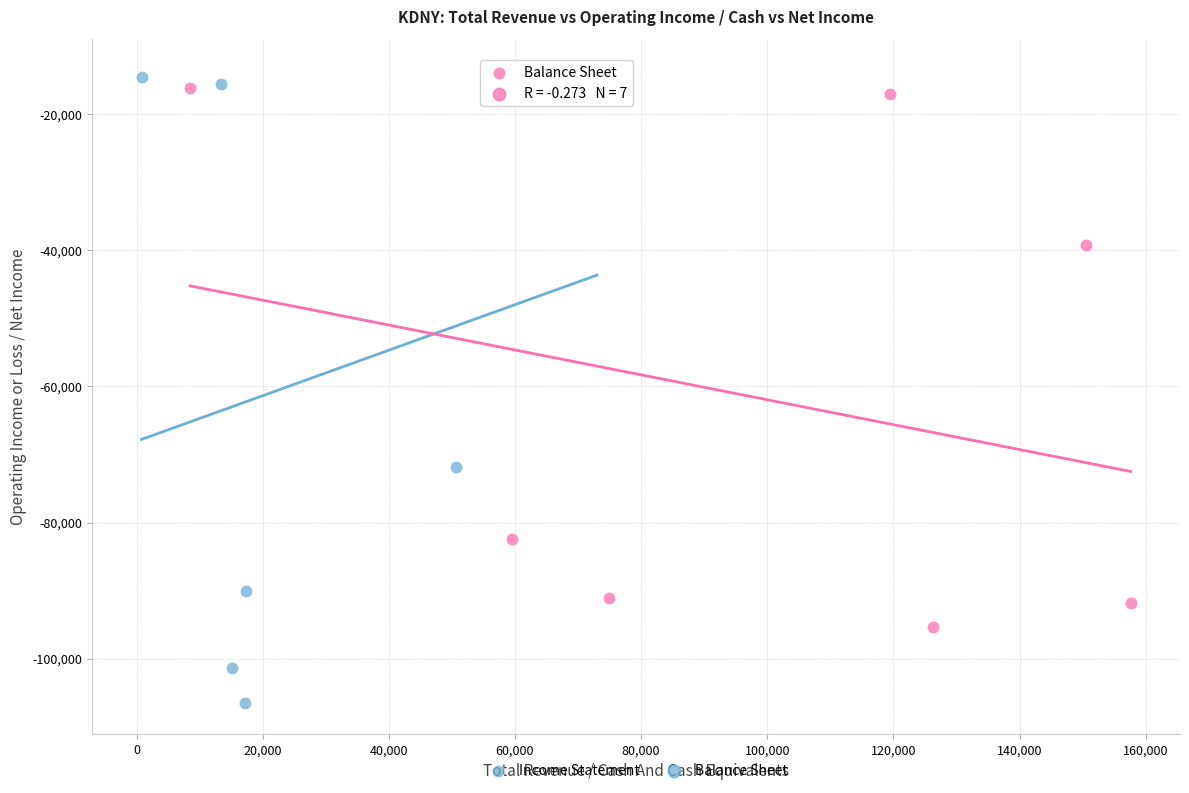

Which series contains the highest Y value?

Income Statement